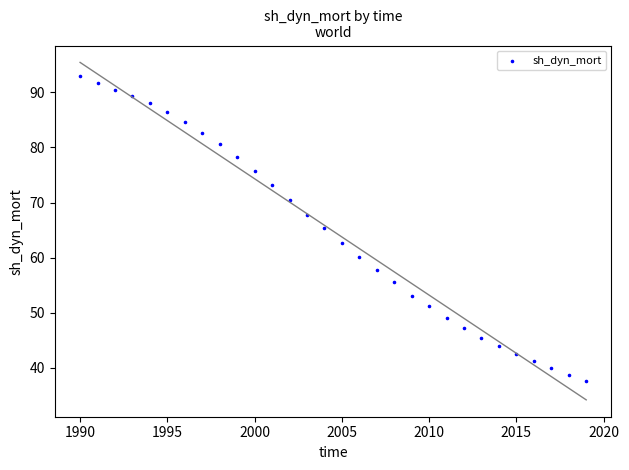

What is the range of X values (max minus min)?

29.0